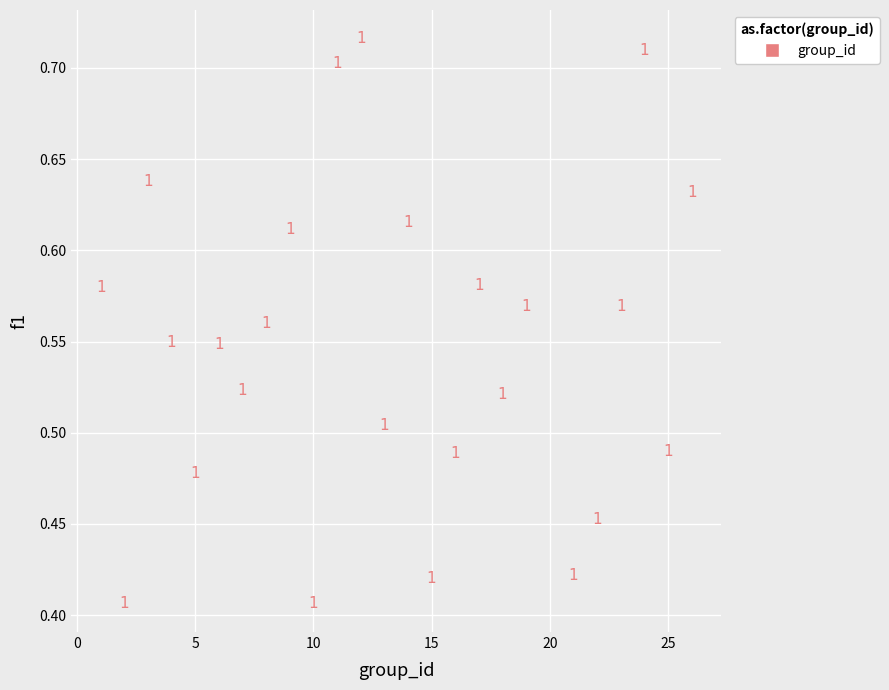

What is the range of X values (max minus min)?

25.0